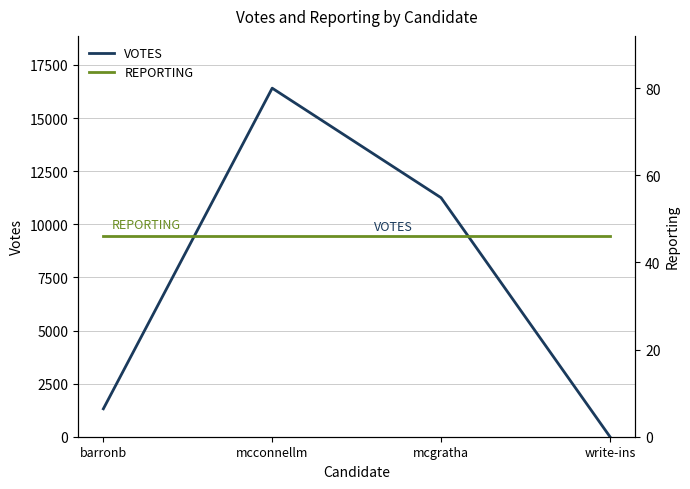

Rank the series by their maximum value, from highest to lowest.

VOTES, REPORTING